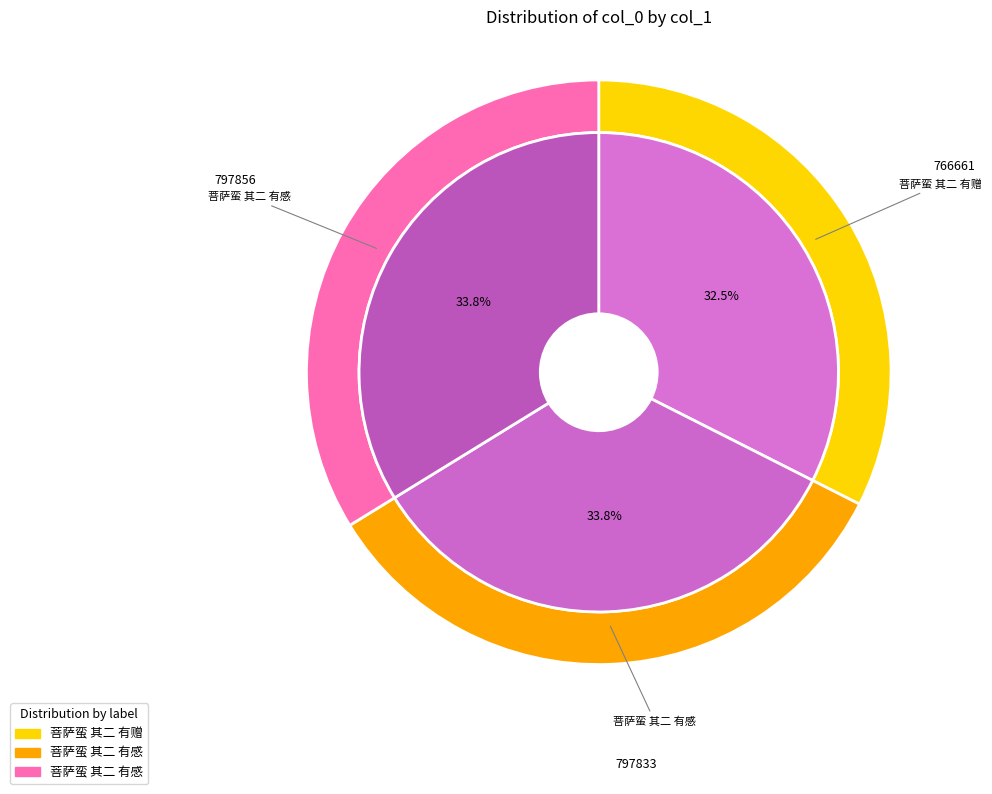

To the nearest percent, what is the difference between the 菩萨蛮 其二 有感 and 菩萨蛮 其二 有赠 slice percentages?

1%